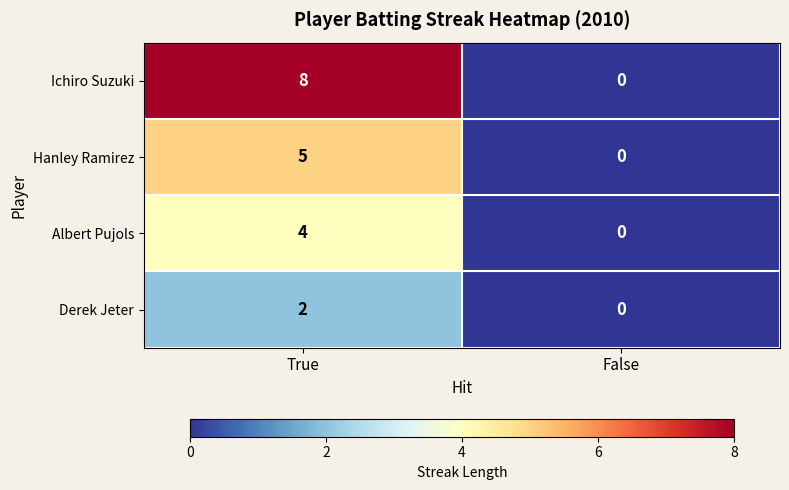

True or false: Albert Pujols has a value of 5 at True.

False